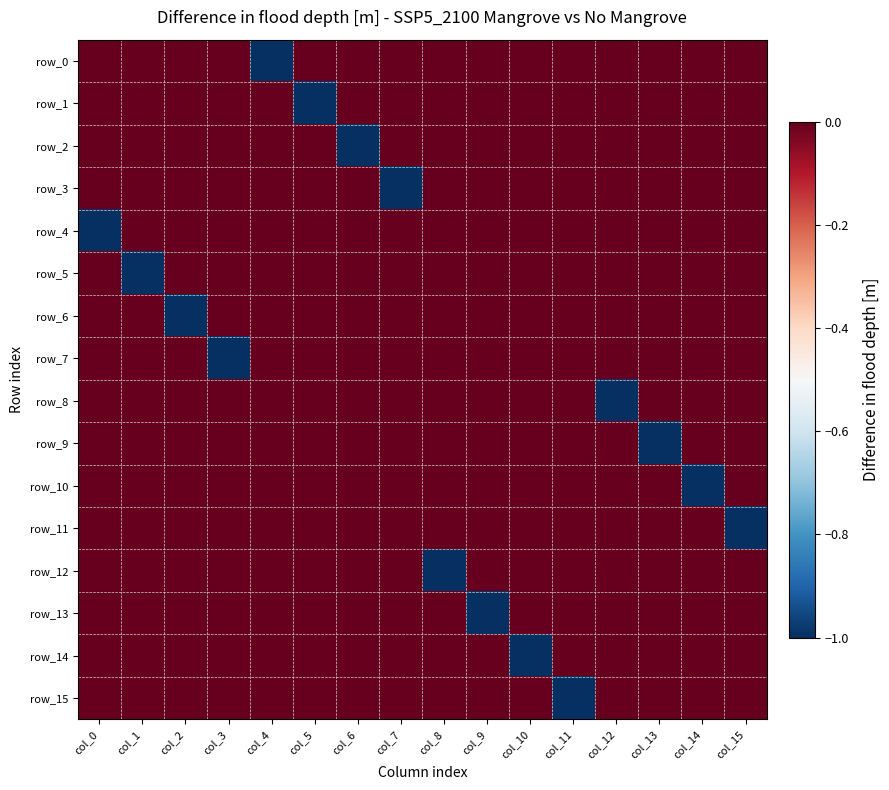

Which has a higher value, col_10 or col_14?

col_10